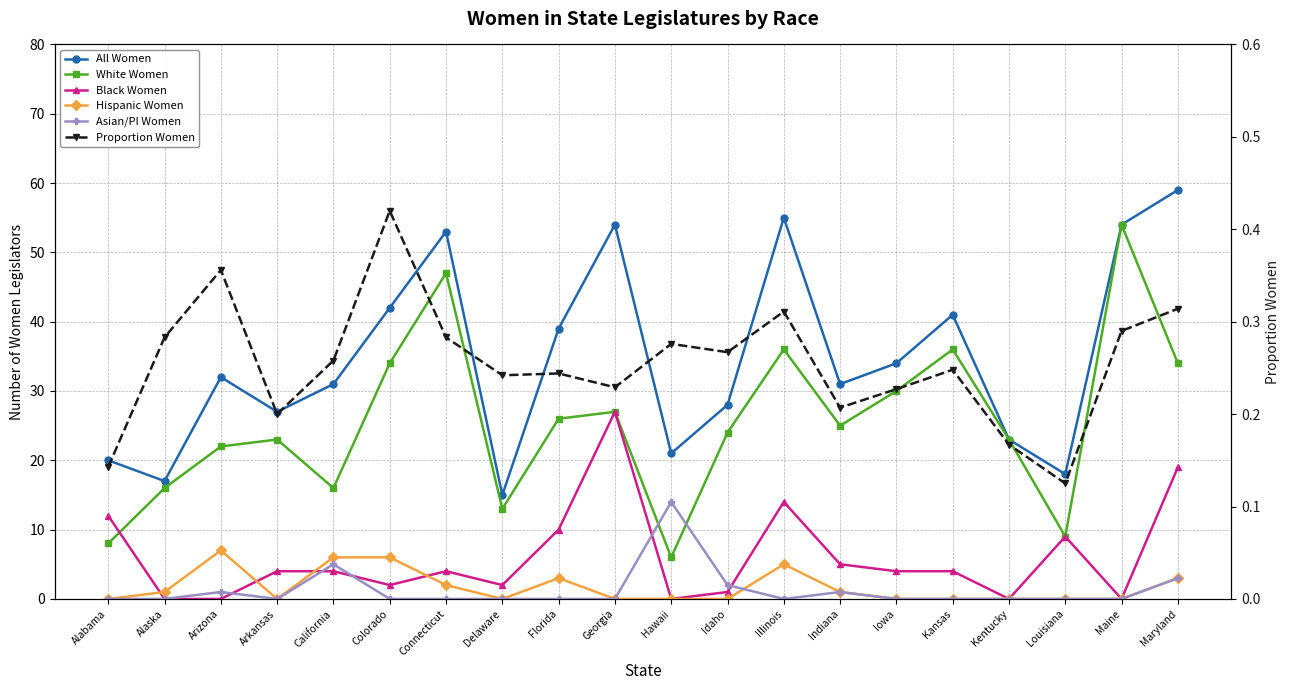

Reading left to right, what are all the values shown in this chart?

All Women: Alabama=20.0	Alaska=17.0	Arizona=32.0	Arkansas=27.0	California=31.0	Colorado=42.0	Connecticut=53.0	Delaware=15.0	Florida=39.0	Georgia=54.0	Hawaii=21.0	Idaho=28.0	Illinois=55.0	Indiana=31.0	Iowa=34.0	Kansas=41.0	Kentucky=23.0	Louisiana=18.0	Maine=54.0	Maryland=59.0
White Women: Alabama=8.0	Alaska=16.0	Arizona=22.0	Arkansas=23.0	California=16.0	Colorado=34.0	Connecticut=47.0	Delaware=13.0	Florida=26.0	Georgia=27.0	Hawaii=6.0	Idaho=24.0	Illinois=36.0	Indiana=25.0	Iowa=30.0	Kansas=36.0	Kentucky=23.0	Louisiana=9.0	Maine=54.0	Maryland=34.0
Black Women: Alabama=12.0	Alaska=0.0	Arizona=0.0	Arkansas=4.0	California=4.0	Colorado=2.0	Connecticut=4.0	Delaware=2.0	Florida=10.0	Georgia=27.0	Hawaii=0.0	Idaho=1.0	Illinois=14.0	Indiana=5.0	Iowa=4.0	Kansas=4.0	Kentucky=0.0	Louisiana=9.0	Maine=0.0	Maryland=19.0
Hispanic Women: Alabama=0.0	Alaska=1.0	Arizona=7.0	Arkansas=0.0	California=6.0	Colorado=6.0	Connecticut=2.0	Delaware=0.0	Florida=3.0	Georgia=0.0	Hawaii=0.0	Idaho=0.0	Illinois=5.0	Indiana=1.0	Iowa=0.0	Kansas=0.0	Kentucky=0.0	Louisiana=0.0	Maine=0.0	Maryland=3.0
Asian/PI Women: Alabama=0.0	Alaska=0.0	Arizona=1.0	Arkansas=0.0	California=5.0	Colorado=0.0	Connecticut=0.0	Delaware=0.0	Florida=0.0	Georgia=0.0	Hawaii=14.0	Idaho=2.0	Illinois=0.0	Indiana=1.0	Iowa=0.0	Kansas=0.0	Kentucky=0.0	Louisiana=0.0	Maine=0.0	Maryland=3.0
Proportion Women: Alabama=0.1	Alaska=0.3	Arizona=0.4	Arkansas=0.2	California=0.3	Colorado=0.4	Connecticut=0.3	Delaware=0.2	Florida=0.2	Georgia=0.2	Hawaii=0.3	Idaho=0.3	Illinois=0.3	Indiana=0.2	Iowa=0.2	Kansas=0.2	Kentucky=0.2	Louisiana=0.1	Maine=0.3	Maryland=0.3